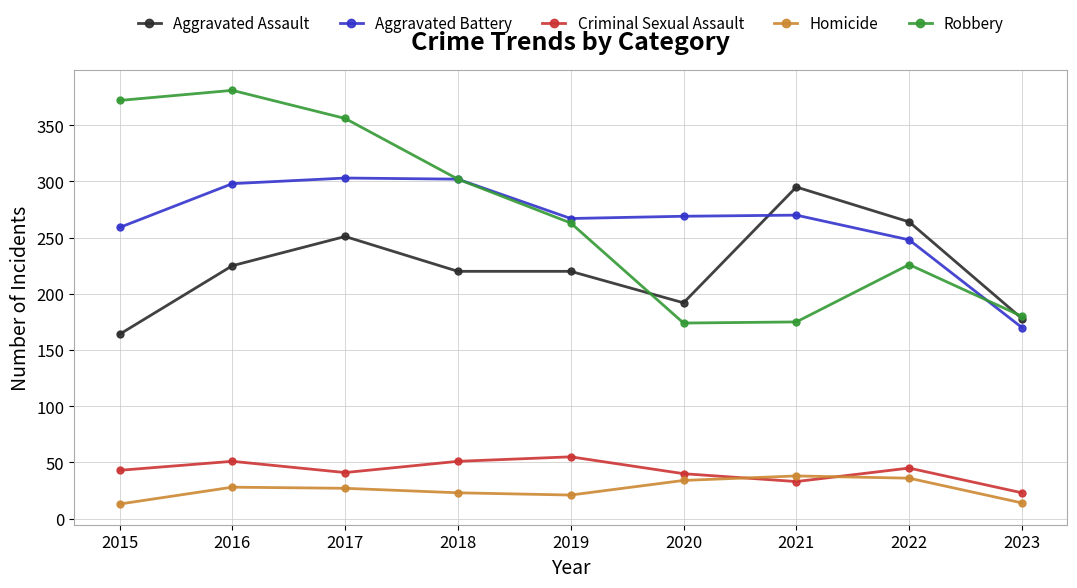

What is the minimum value for Aggravated Assault?

164